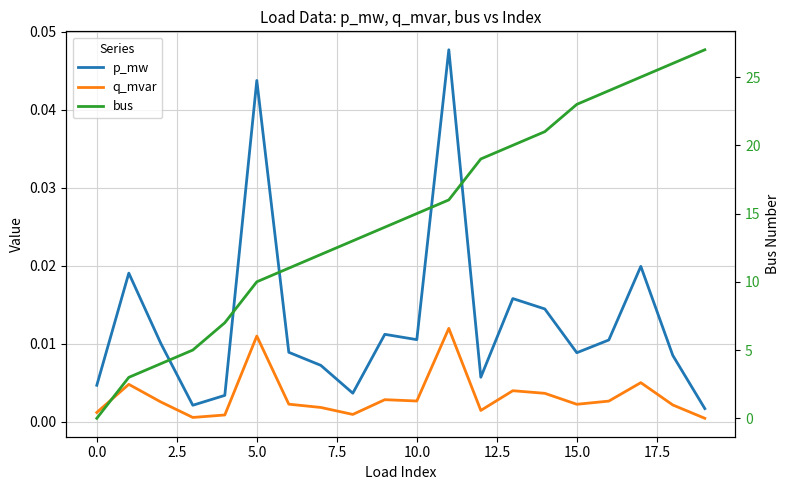

How many lines are shown in the chart?

3